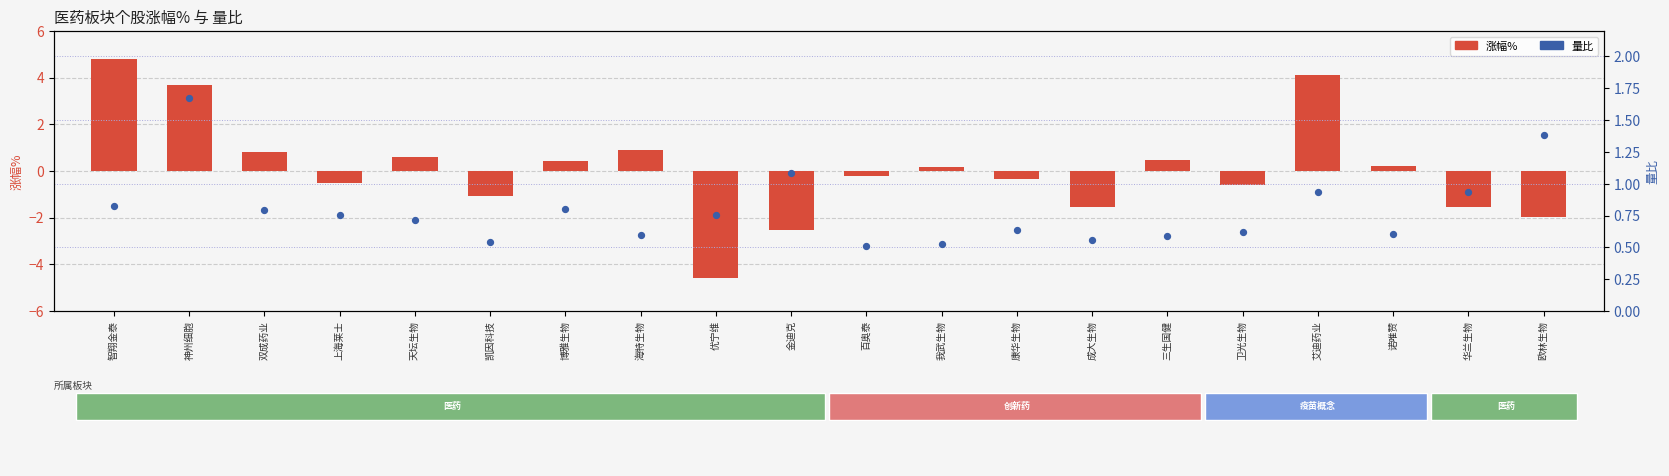

Which series has the largest total across all categories?

量比